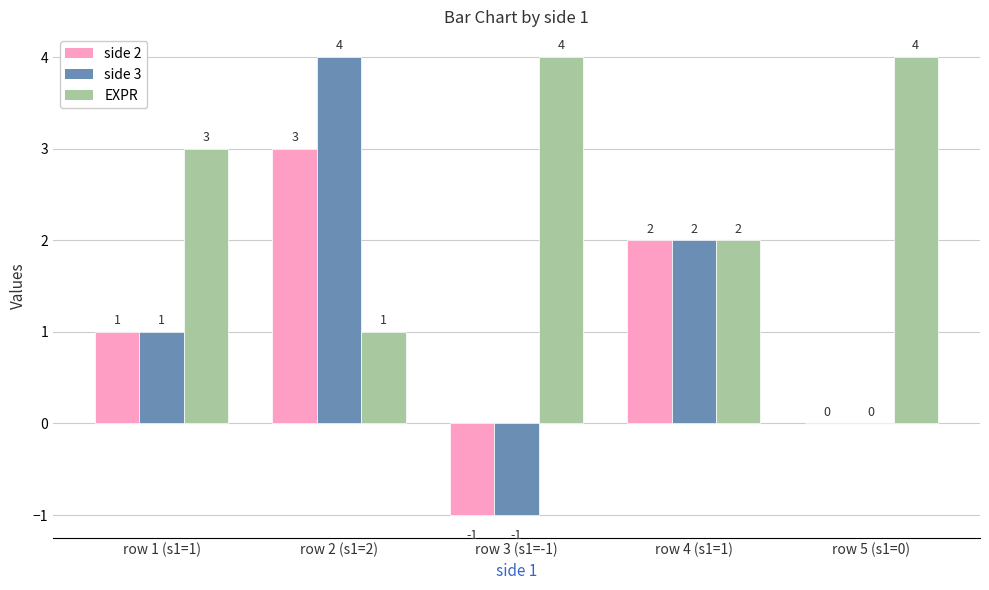

How many categories are shown in the chart?

5